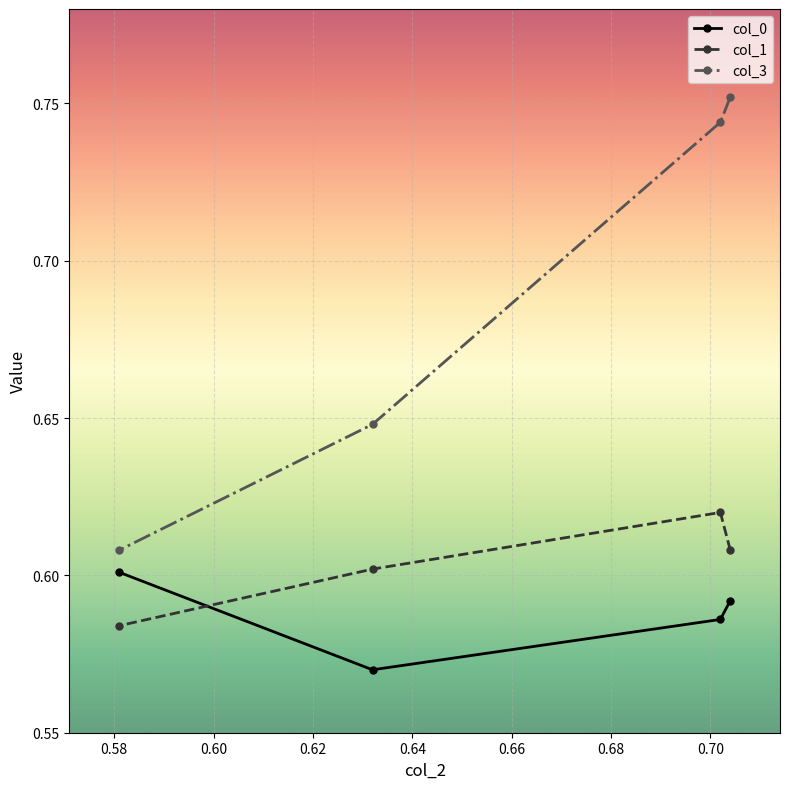

Which series has the widest spread of values?

col_3